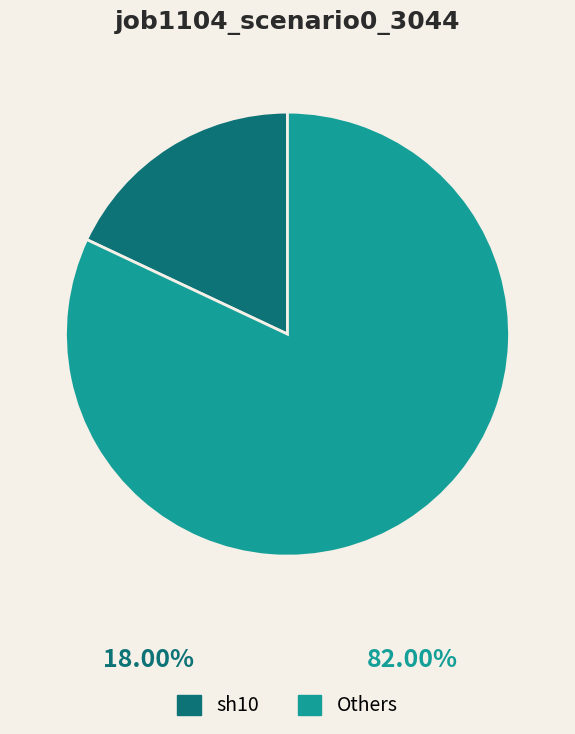

True or false: Others accounts for 72% of the total.

False